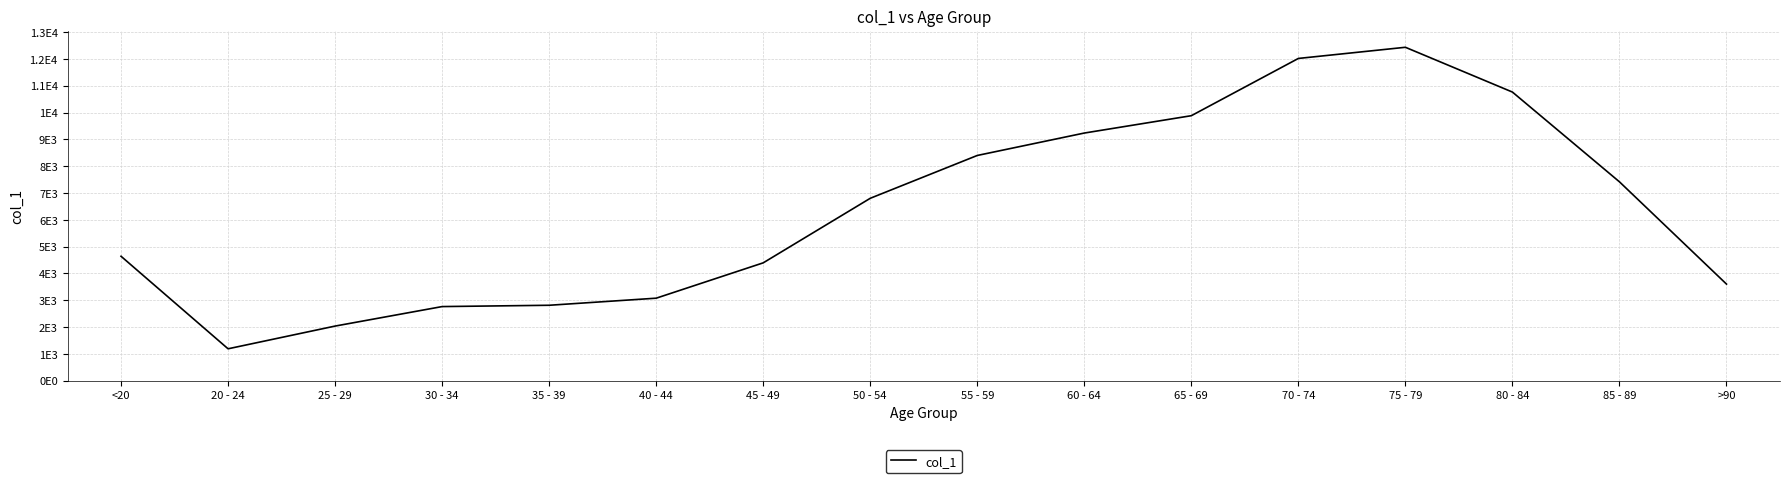

Is this an area chart (filled region under the line)?

No